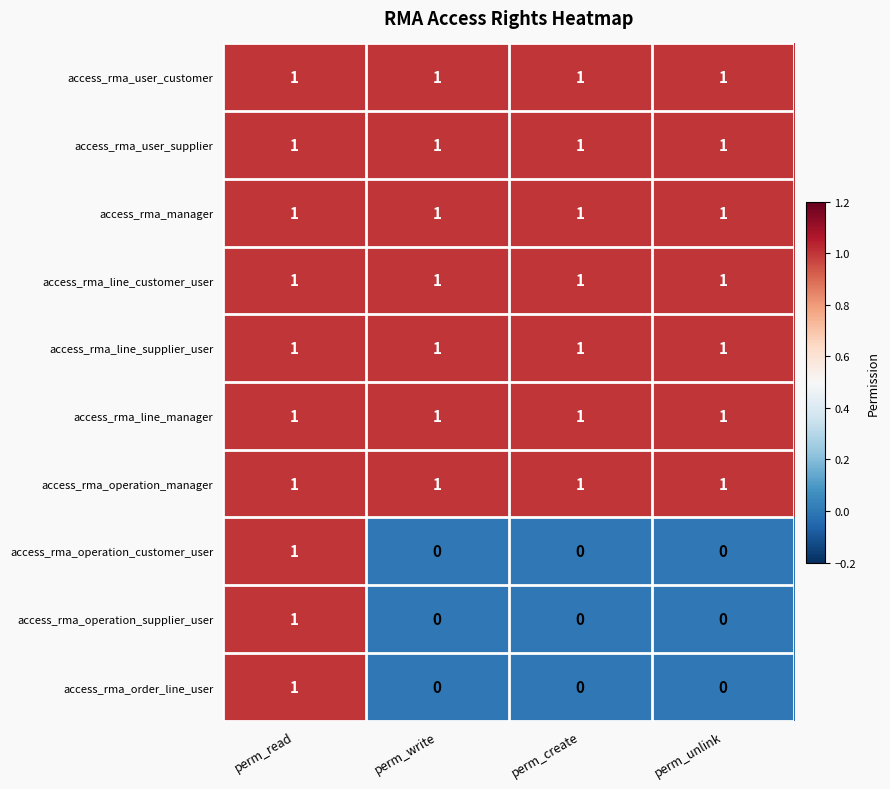

The value of access_rma_operation_supplier_user at perm_write is 0. True or false?

True